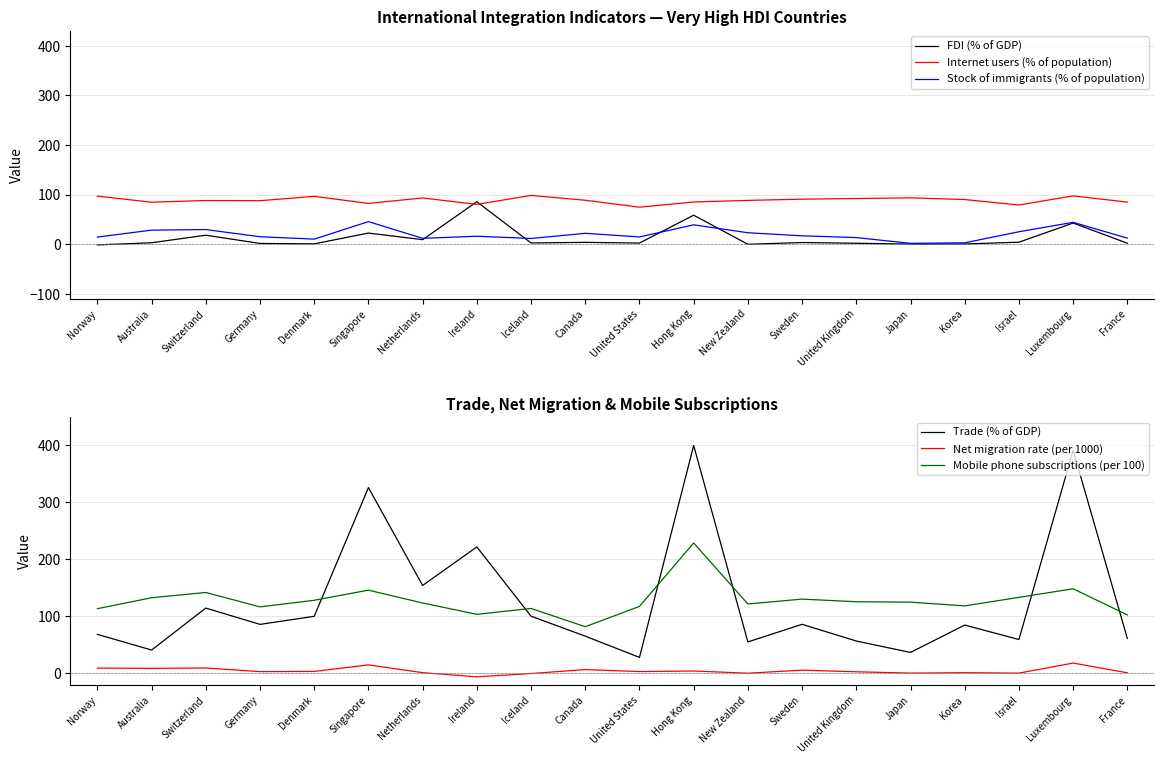

How many intersections are there between Mobile phone subscriptions (per 100) and Internet users (% of population)?

2